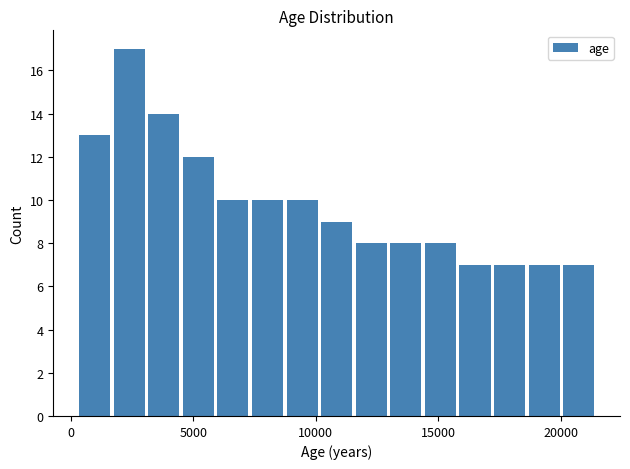

Around what value on the x-axis is the tallest bar? Give the approximate position of its centre, as read against the axis.

2500